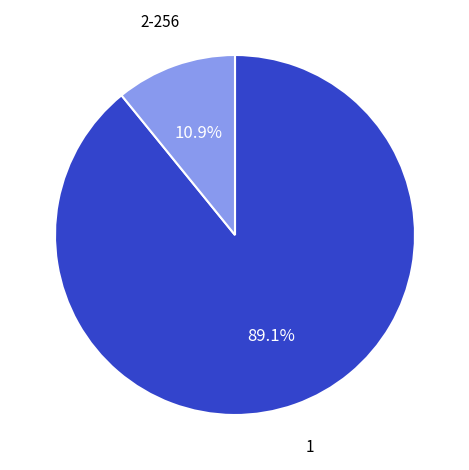

How much of the chart is everything except 1?

10.9%